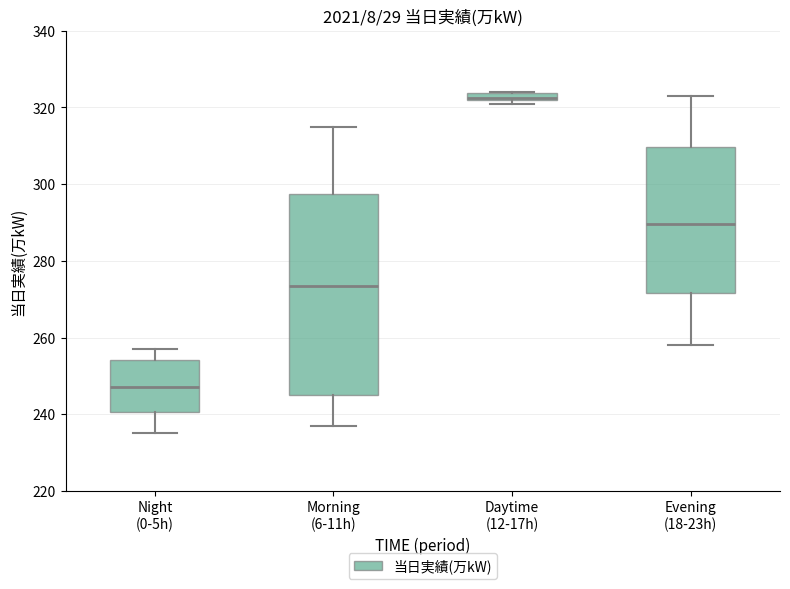

Where is the upper edge of the box for Night (0-5h) on the y-axis? The values are not printed on the chart, so give them approximately, as read against the axis.

254